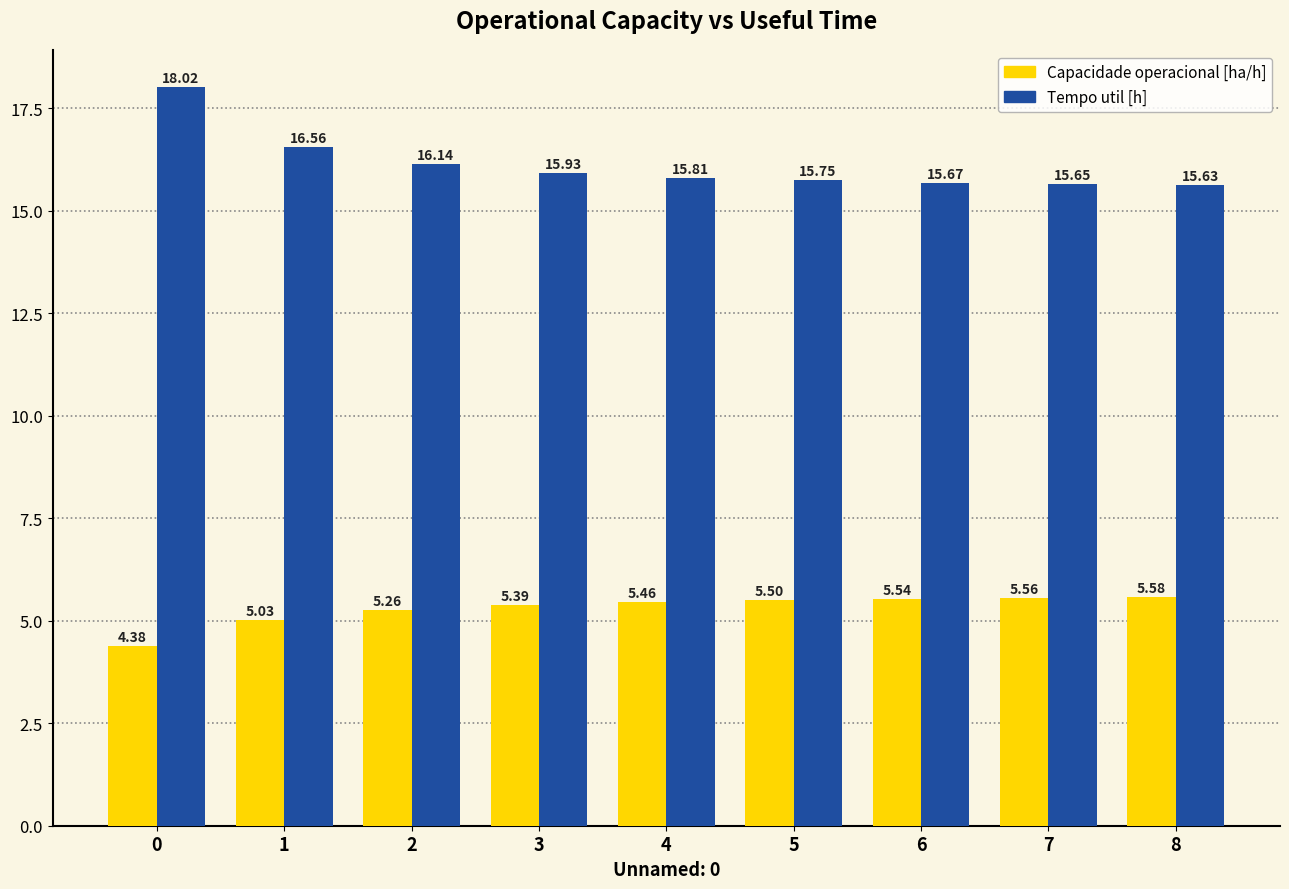

Which series has the widest spread of values?

Tempo util [h]